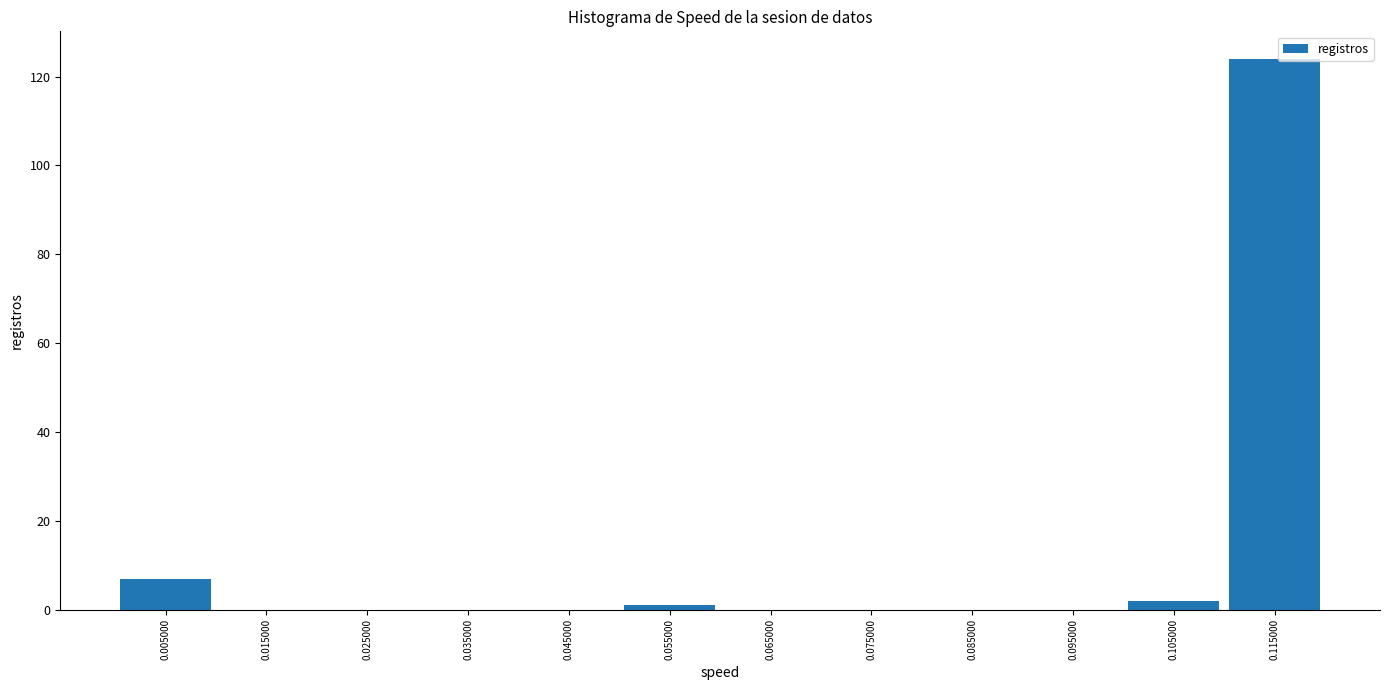

Reading left to right, transcribe this chart: for each bar, give the range it covers on the x-axis and its height. The values are not printed on the chart, so give them approximately, as read against the axis.

0.00 to 0.01: 8
0.01 to 0.02: 0
0.02 to 0.03: 0
0.03 to 0.04: 0
0.04 to 0.05: 0
0.05 to 0.06: under 2
0.06 to 0.07: 0
0.07 to 0.08: 0
0.08 to 0.09: 0
0.09 to 0.10: 0
0.10 to 0.11: 2
0.11 to 0.12: 124